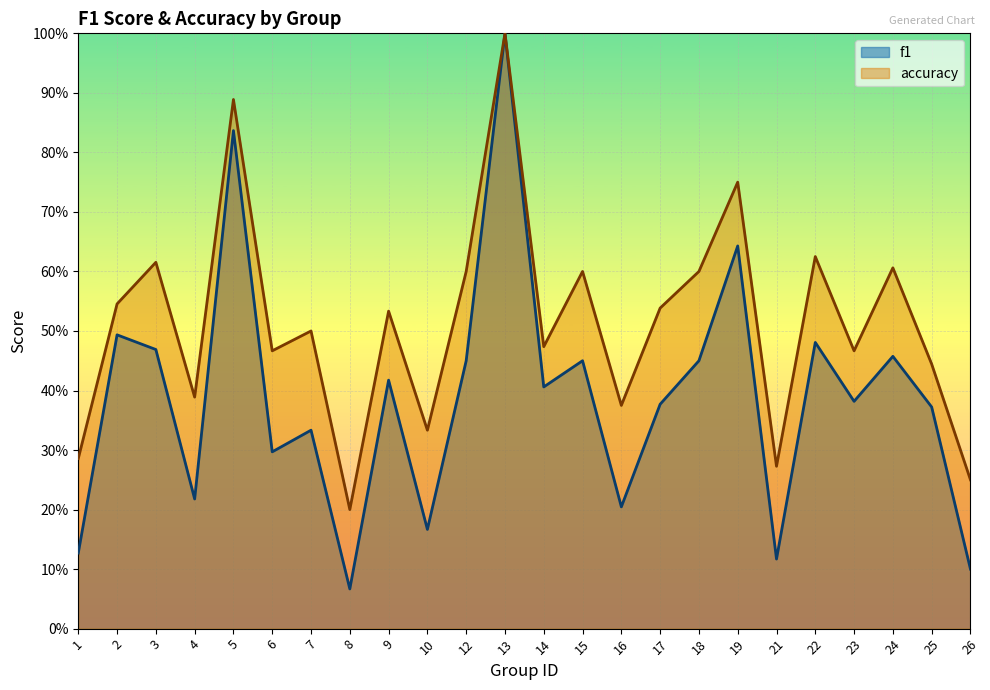

In f1, how many points are lower than both neighbors (excluding endpoints)?

8